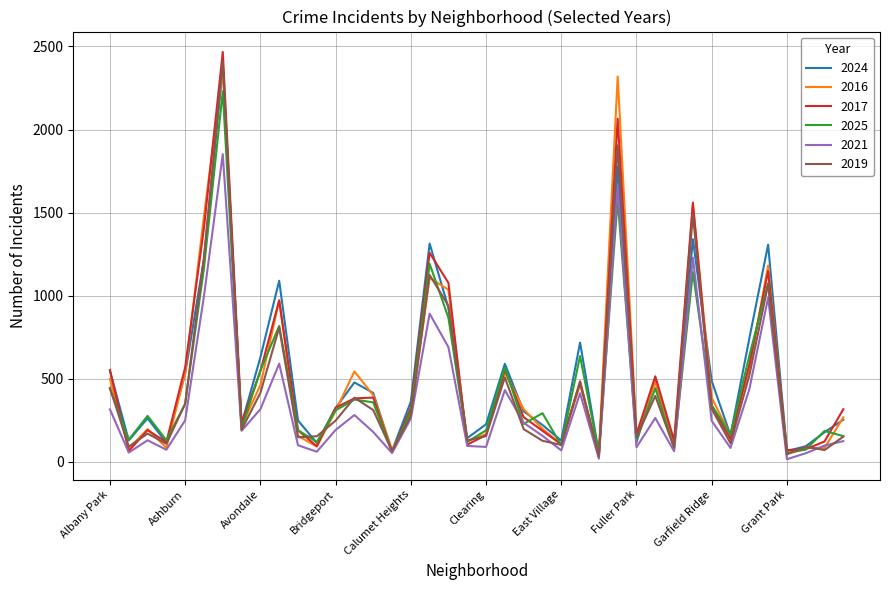

Does the chart have visible grid lines?

Yes